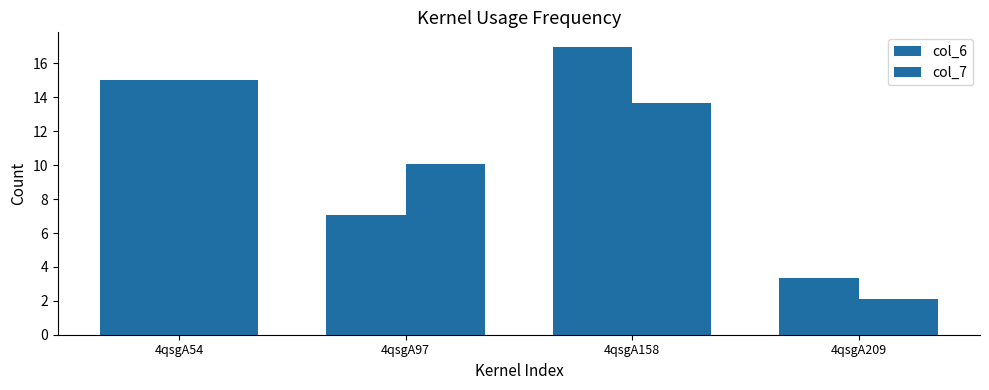

Which label corresponds to the largest value in the chart?

4qsgA158